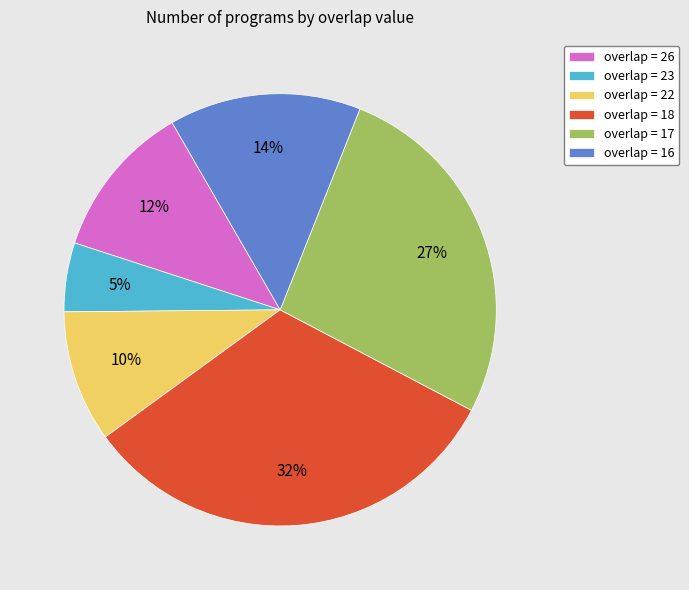

To the nearest percent, what is the difference between the overlap = 22 and overlap = 23 slice percentages?

5%